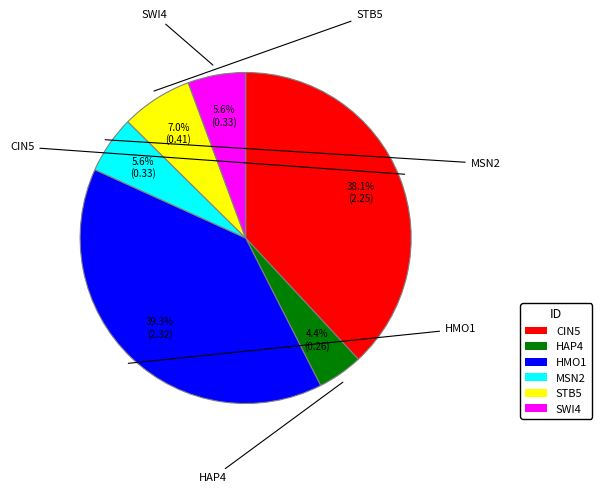

To the nearest percent, what percentage of the pie is SWI4?

6%